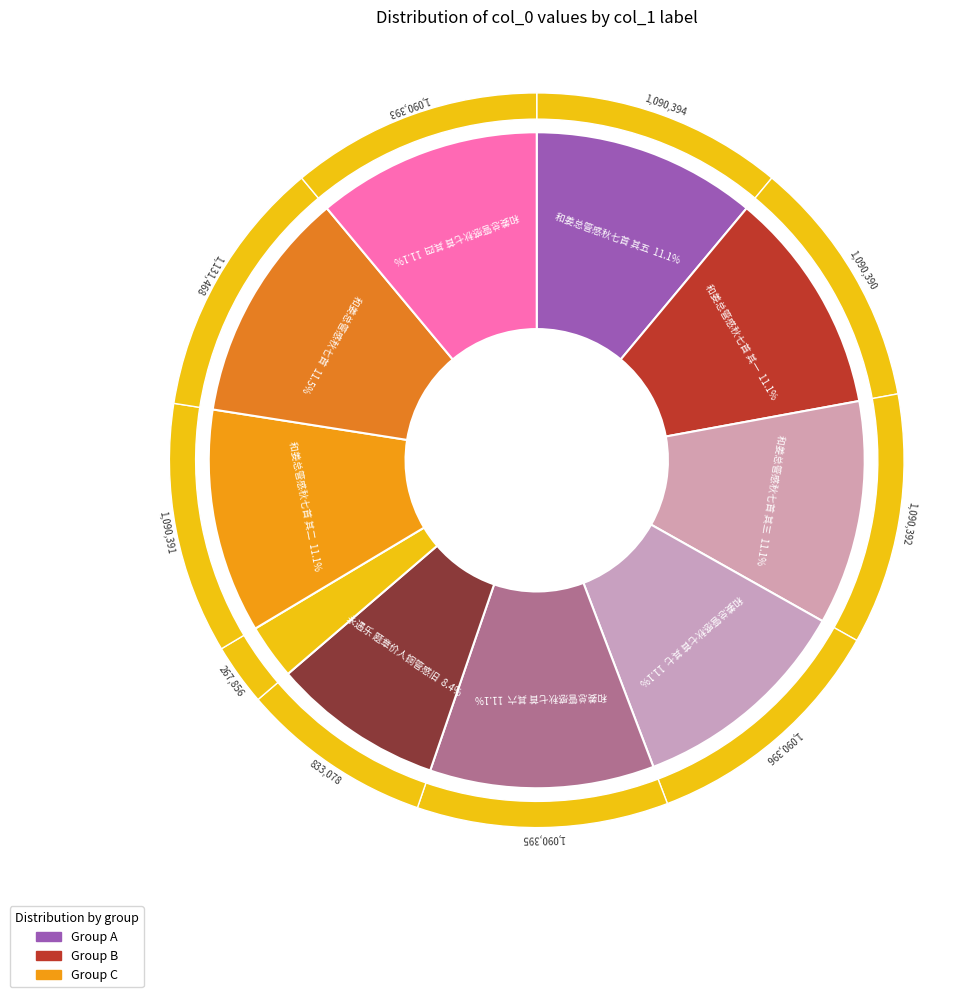

Rank the categories by value from highest to lowest.

和姜总管感秋七首, 和姜总管感秋七首 其七, 和姜总管感秋七首 其六, 和姜总管感秋七首 其五, 和姜总管感秋七首 其四, 和姜总管感秋七首 其三, 和姜总管感秋七首 其二, 和姜总管感秋七首 其一, 永遇乐 题章价人铜管感旧图, 永遇乐·题章价人铜管感旧图